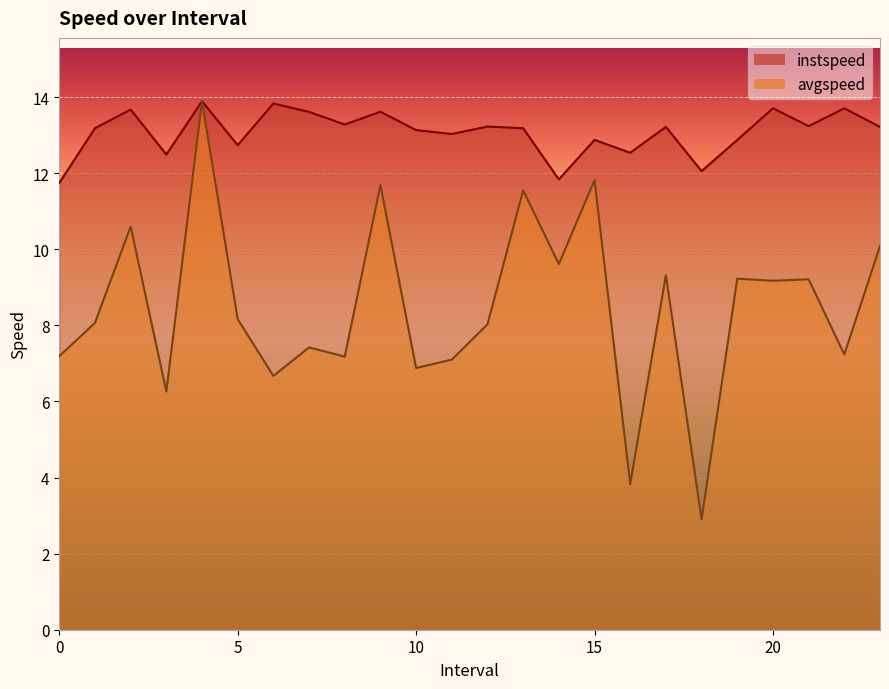

Is it true that instspeed equals 8.1 at 9.0?

False